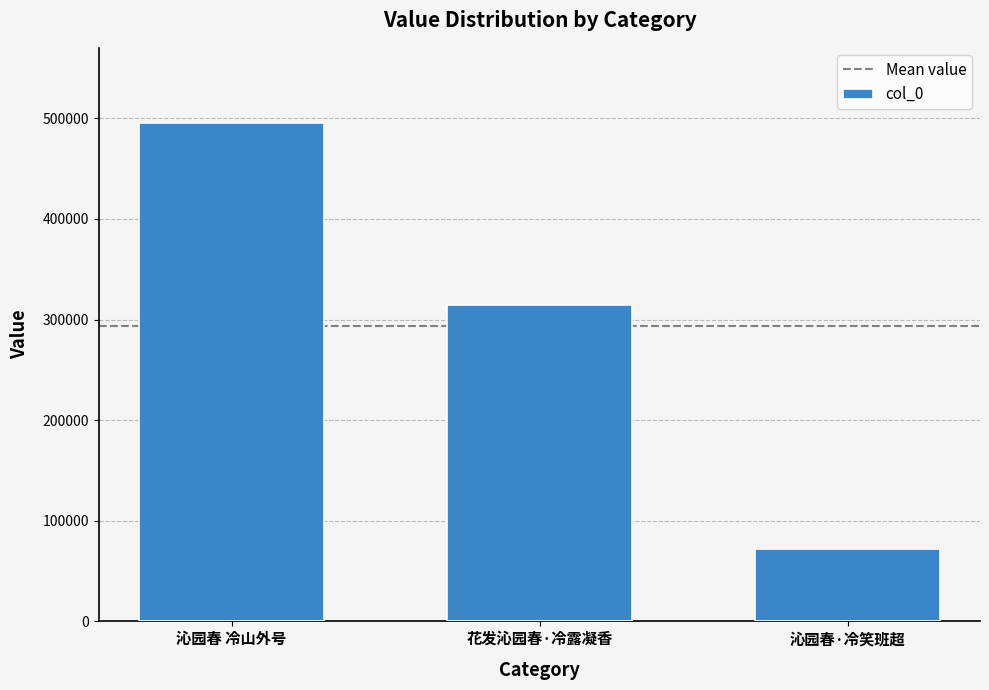

What is the change in value from 沁园春 冷山外号 to 沁园春·冷笑班超?

-423618